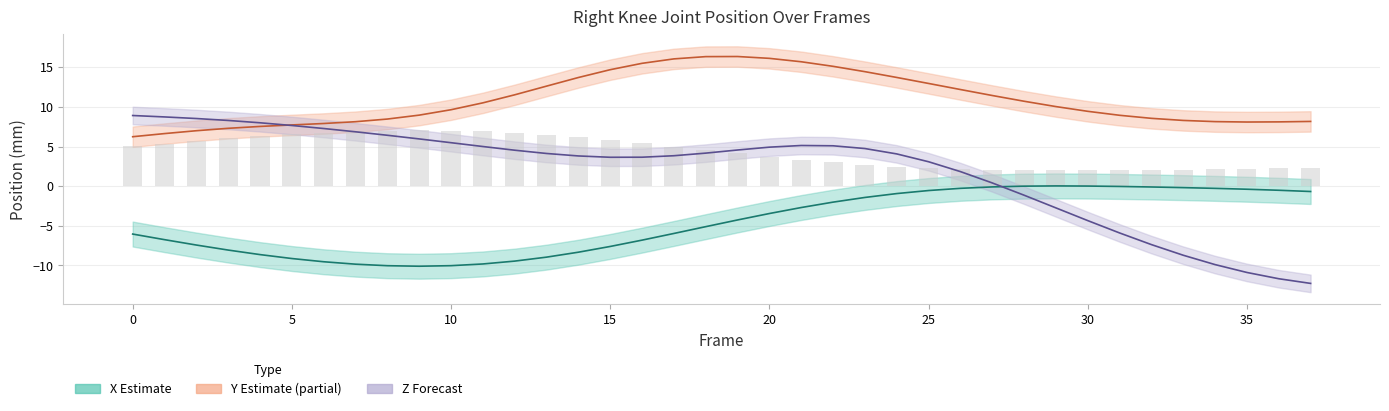

Where is Y (Model Based) nearest to the value 11?

28